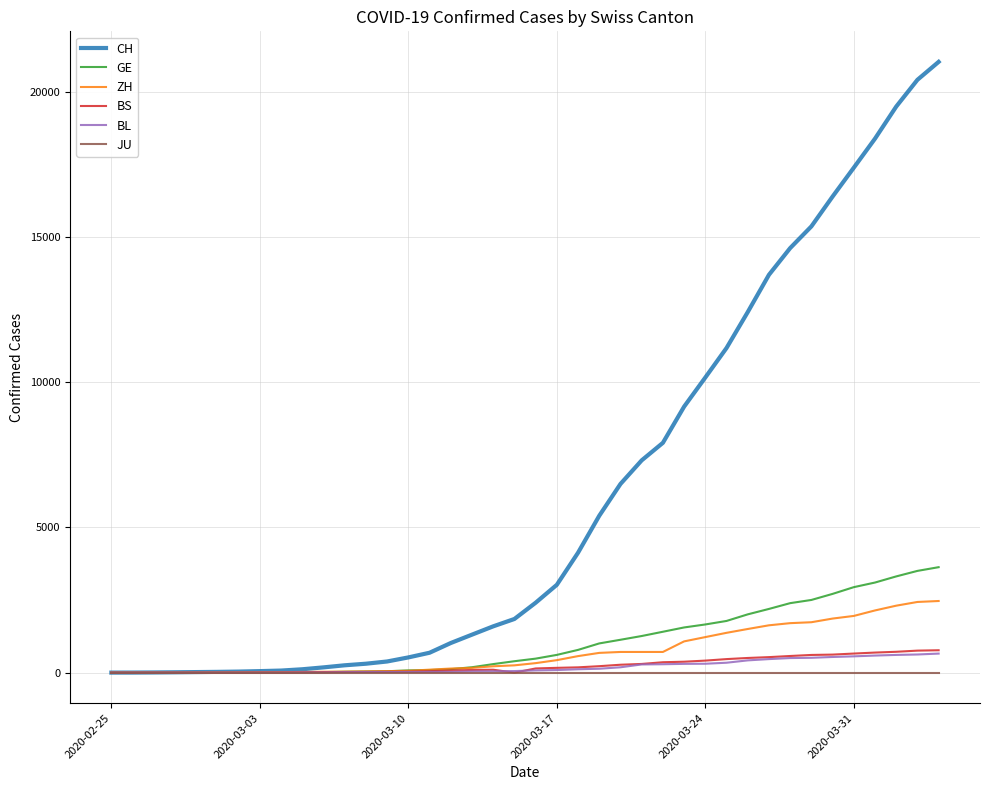

What is the highest value of the CH series?

21036